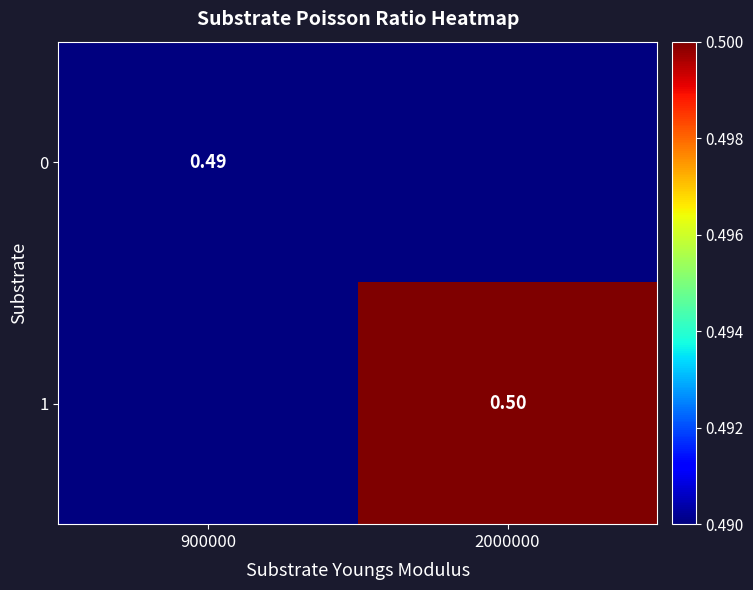

What is the maximum value shown in the chart?

0.5